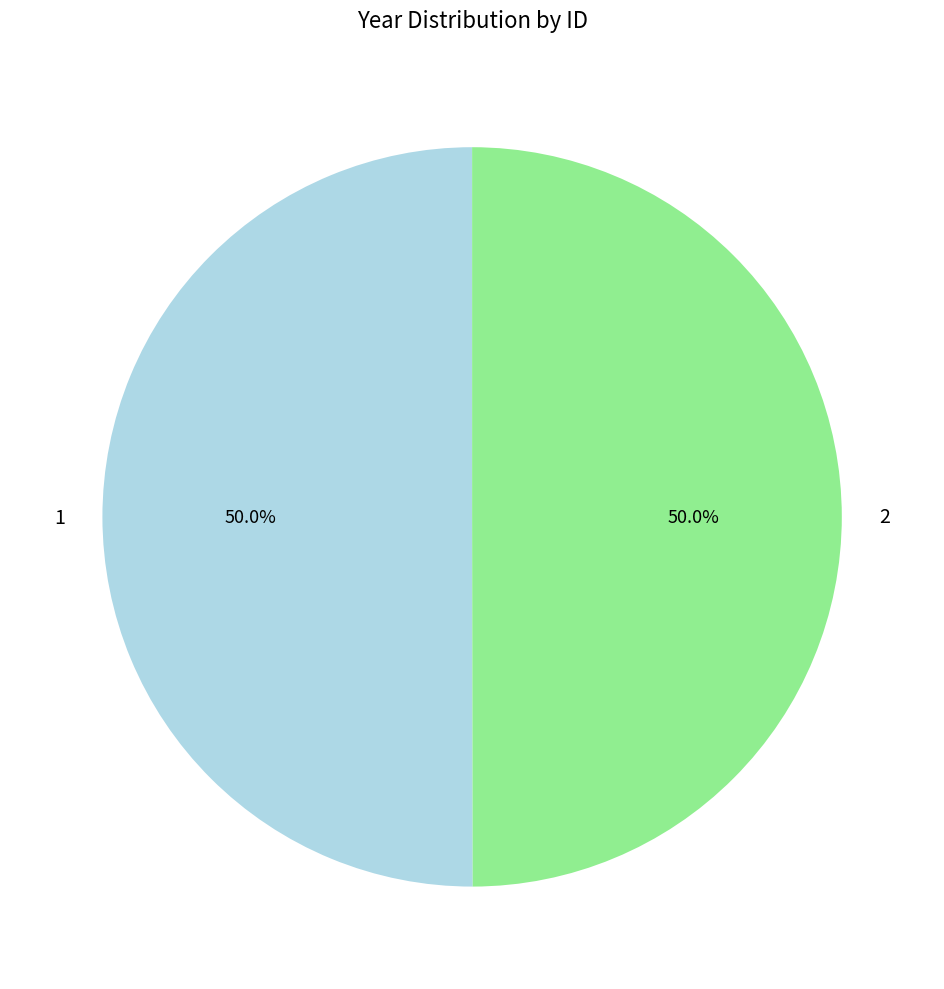

What percentage is the 1 slice, to the nearest percent?

50%